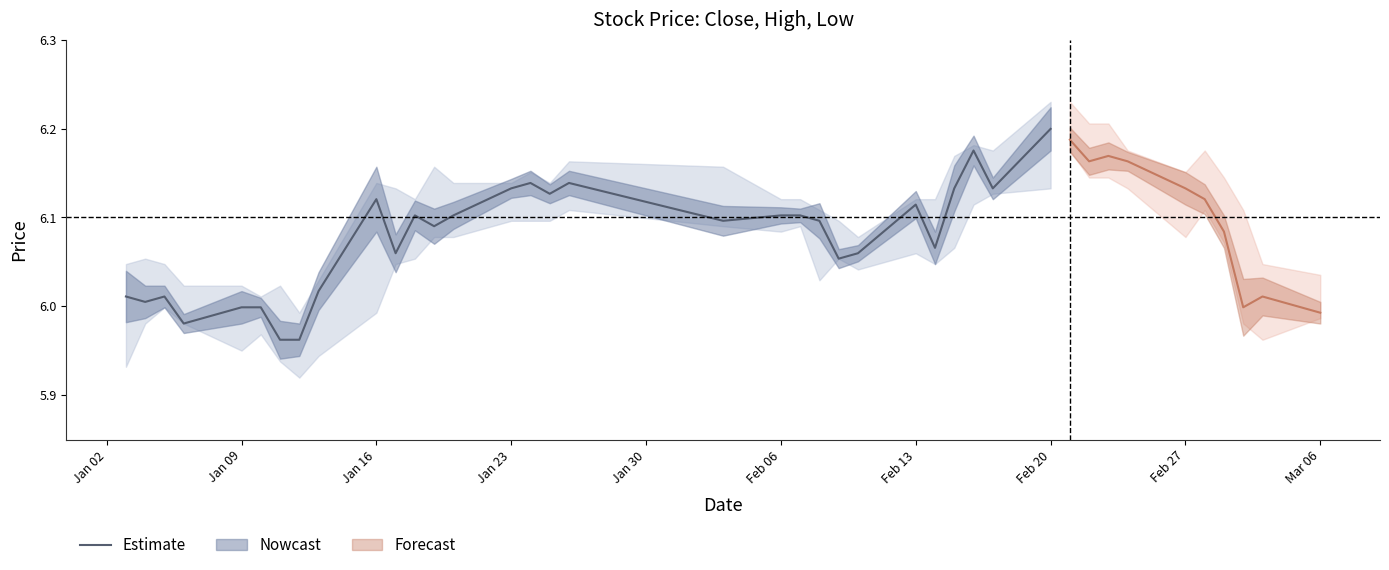

Which category has the highest value in the Estimate series?

Feb 20